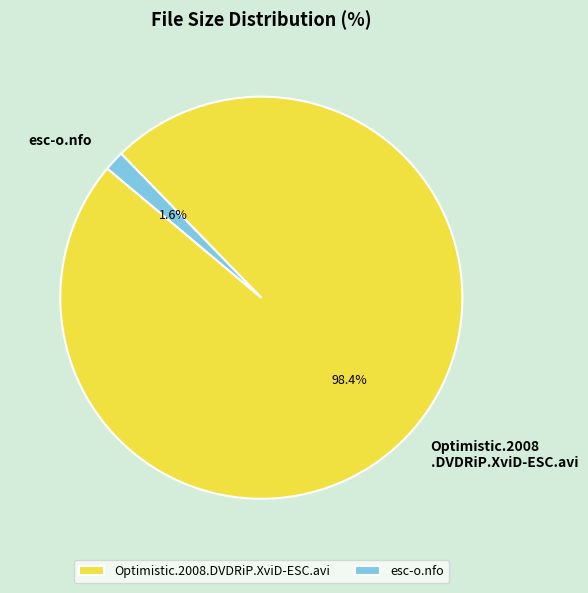

Do esc-o.nfo and Optimistic.2008.DVDRiP.XviD-ESC.avi together represent more than half of the pie?

Yes